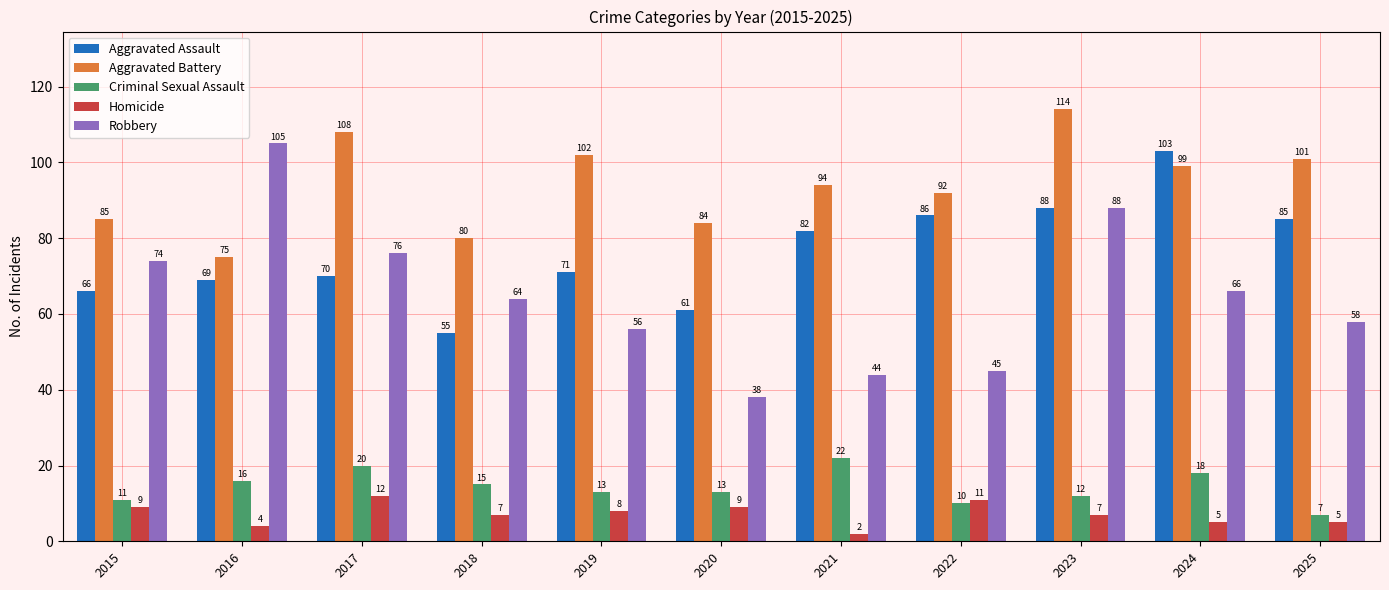

What is the value of the Aggravated Battery bar at the 6th from the left?

84